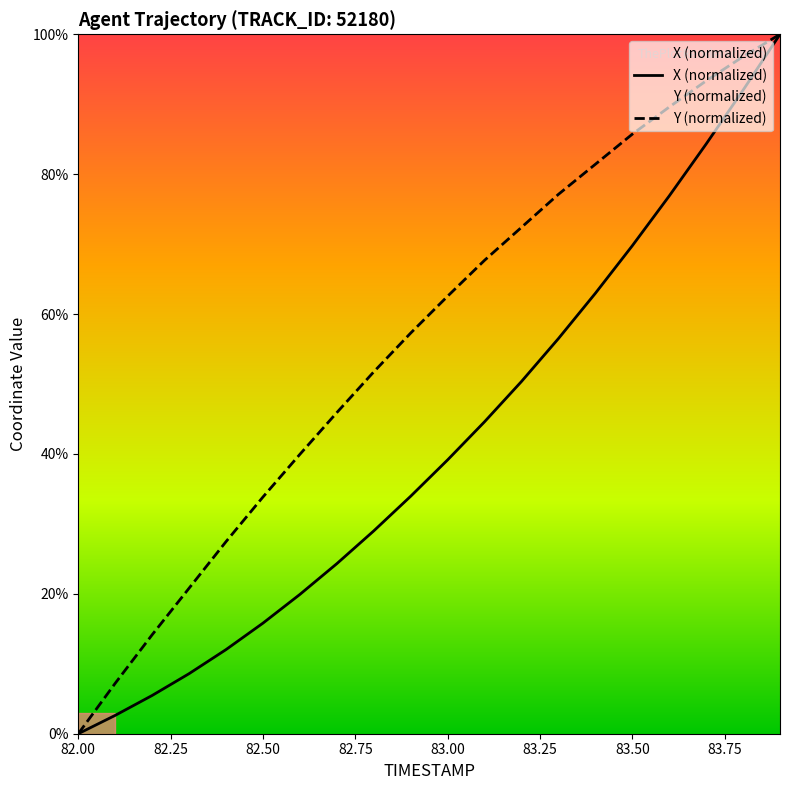

List the series in order of their peak value, highest first.

X (normalized), Y (normalized)